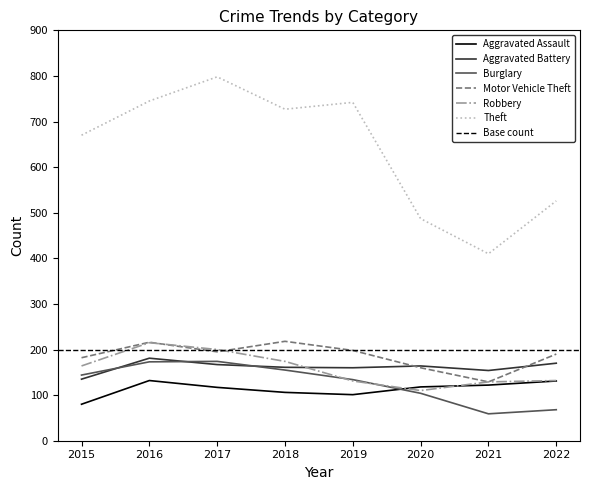

Is the value of Robbery at 2020 greater than the value of Theft at 2016?

No